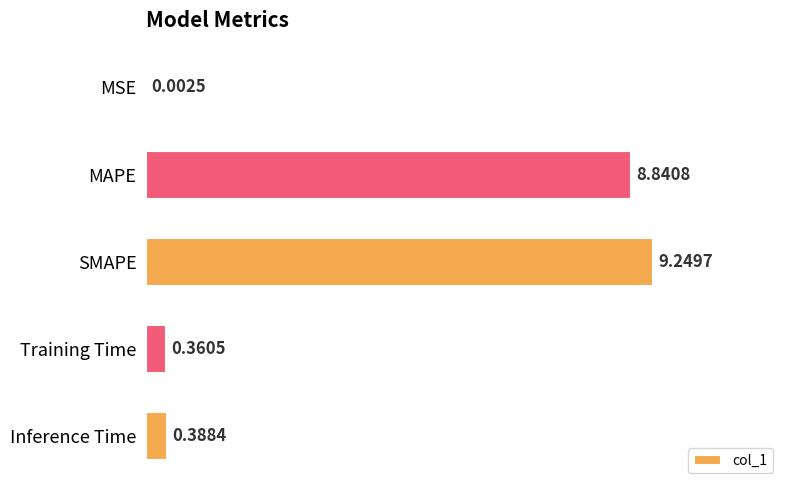

Where is the data nearest to the value 4?

Inference Time